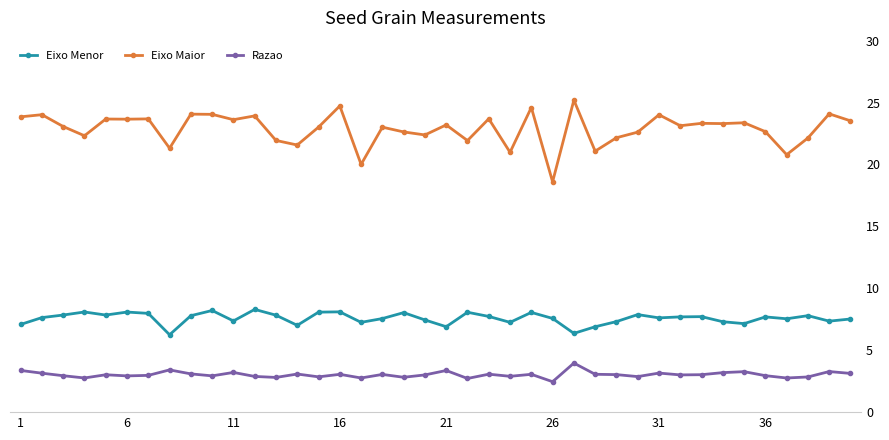

Reading left to right, list all the values displayed in this chart.

Eixo Menor: 7.1	7.6	7.8	8.1	7.8	8.1	8.0	6.2	7.8	8.2	7.4	8.3	7.8	7.0	8.1	8.1	7.3	7.6	8.0	7.4	6.9	8.1	7.7	7.3	8.1	7.6	6.4	6.9	7.3	7.9	7.6	7.7	7.7	7.3	7.1	7.7	7.5	7.8	7.3	7.5
Eixo Maior: 23.8	24.0	23.1	22.3	23.7	23.7	23.7	21.3	24.1	24.1	23.6	23.9	21.9	21.6	23.0	24.7	20.0	23.0	22.6	22.4	23.2	21.9	23.7	21.0	24.6	18.6	25.2	21.1	22.2	22.6	24.0	23.1	23.3	23.3	23.4	22.7	20.8	22.1	24.1	23.5
Razao: 3.4	3.1	2.9	2.8	3.0	2.9	3.0	3.4	3.1	2.9	3.2	2.9	2.8	3.1	2.9	3.1	2.8	3.0	2.8	3.0	3.4	2.7	3.1	2.9	3.1	2.5	4.0	3.1	3.0	2.9	3.2	3.0	3.0	3.2	3.3	2.9	2.8	2.8	3.3	3.1